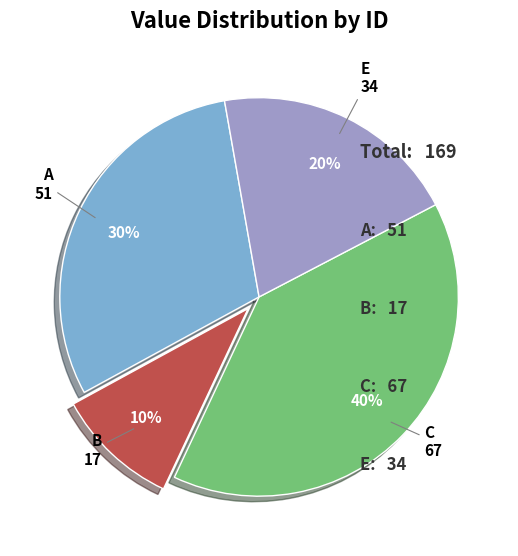

Is there any slice that represents more than half of the pie?

No